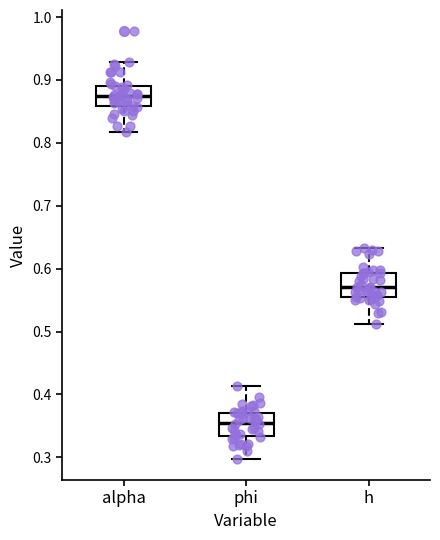

Where does the upper whisker of the box for h end on the y-axis? The values are not printed on the chart, so give them approximately, as read against the axis.

0.63